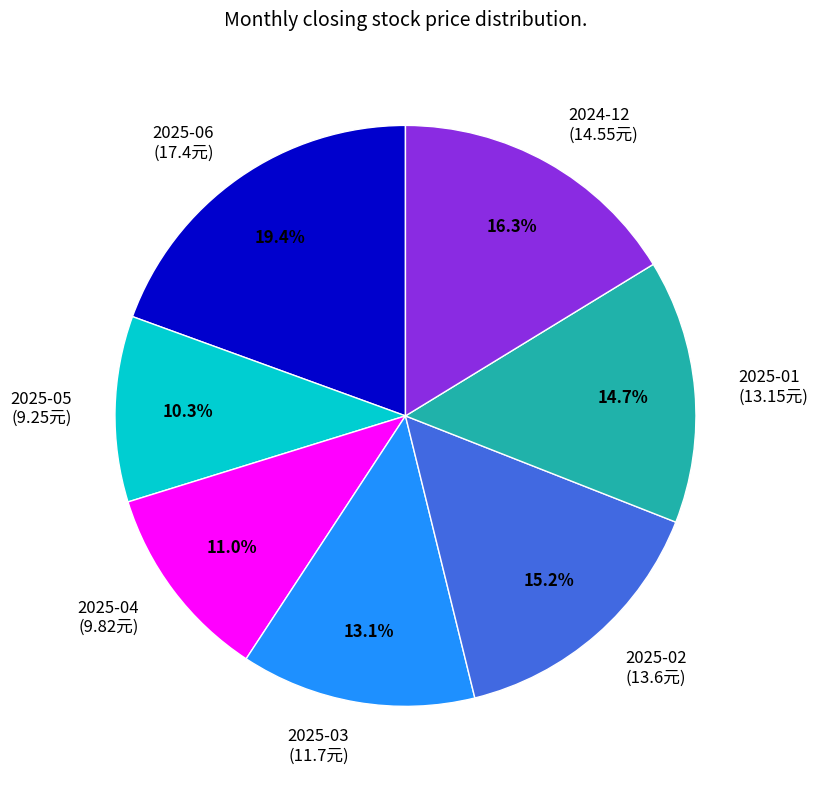

How many segments does this pie chart have?

7